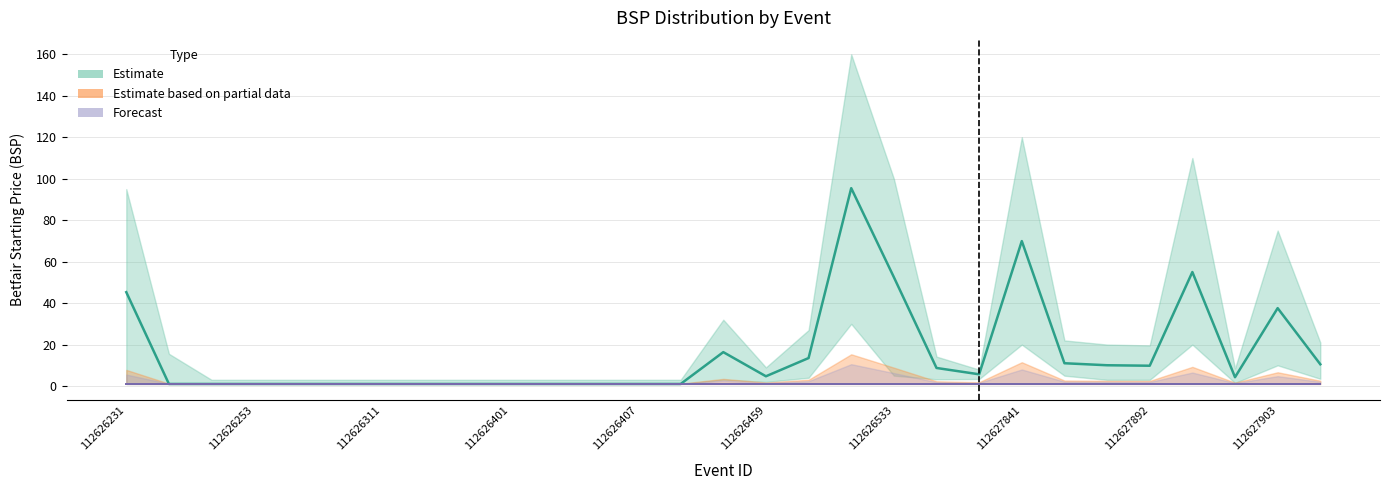

How many values exceed 4?

16